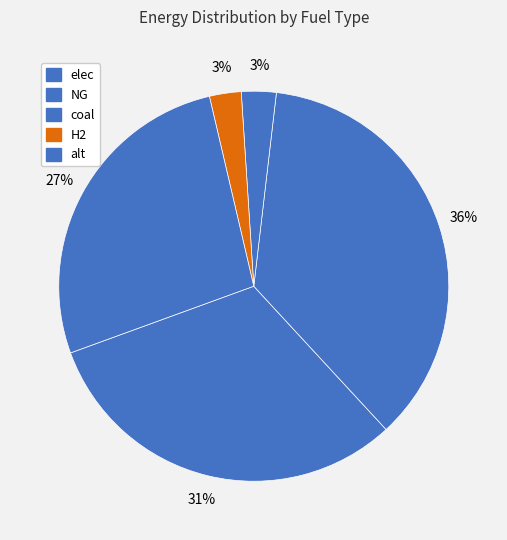

The elec slice represents 39% of the pie. True or false?

False